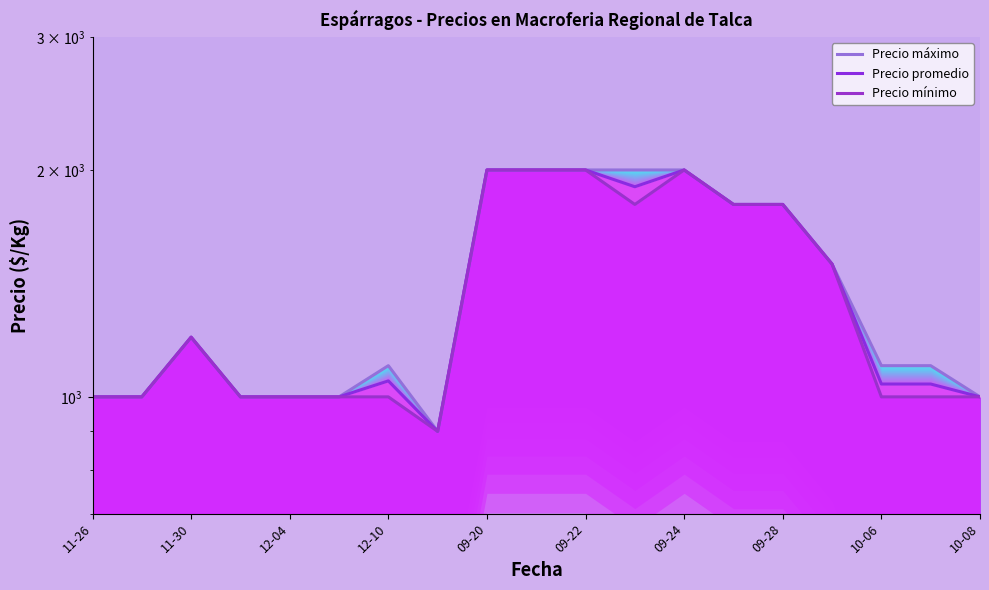

True or false: Precio máximo has a value of 1757 at 11-26.

False